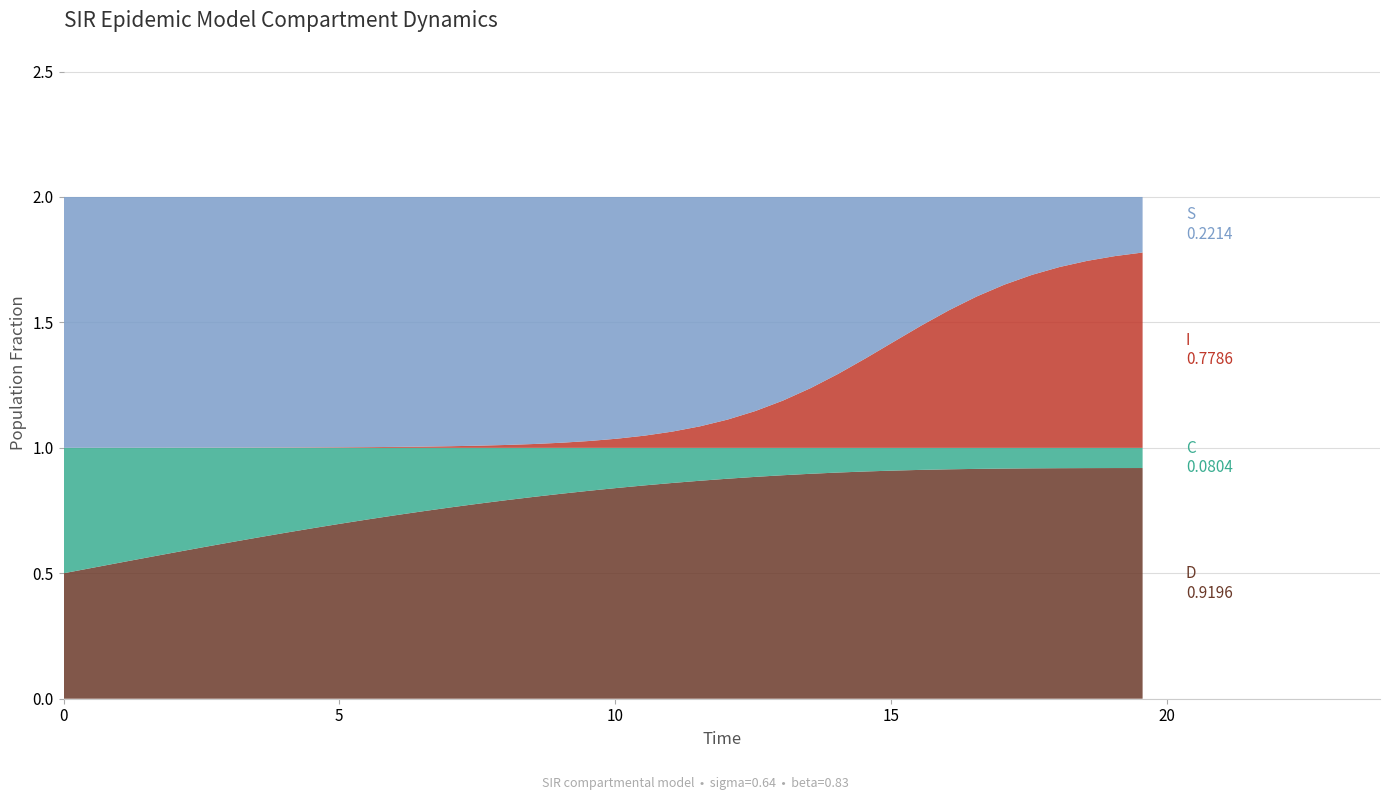

Reading left to right, list all the values displayed in this chart.

S: 1.0	1.0	1.0	1.0	1.0	1.0	1.0	1.0	1.0	1.0	1.0	1.0	1.0	1.0	1.0	1.0	1.0	1.0	1.0	1.0	1.0	1.0	0.9	0.9	0.9	0.9	0.8	0.8	0.7	0.6	0.6	0.5	0.5	0.4	0.3	0.3	0.3	0.3	0.2	0.2
I: 0.0	0.0	0.0	0.0	0.0	0.0	0.0	0.0	0.0	0.0	0.0	0.0	0.0	0.0	0.0	0.0	0.0	0.0	0.0	0.0	0.0	0.0	0.1	0.1	0.1	0.1	0.2	0.2	0.3	0.4	0.4	0.5	0.5	0.6	0.7	0.7	0.7	0.7	0.8	0.8
C: 0.5	0.5	0.5	0.4	0.4	0.4	0.4	0.4	0.3	0.3	0.3	0.3	0.3	0.3	0.2	0.2	0.2	0.2	0.2	0.2	0.2	0.1	0.1	0.1	0.1	0.1	0.1	0.1	0.1	0.1	0.1	0.1	0.1	0.1	0.1	0.1	0.1	0.1	0.1	0.1
D: 0.5	0.5	0.5	0.6	0.6	0.6	0.6	0.6	0.7	0.7	0.7	0.7	0.7	0.7	0.8	0.8	0.8	0.8	0.8	0.8	0.8	0.9	0.9	0.9	0.9	0.9	0.9	0.9	0.9	0.9	0.9	0.9	0.9	0.9	0.9	0.9	0.9	0.9	0.9	0.9